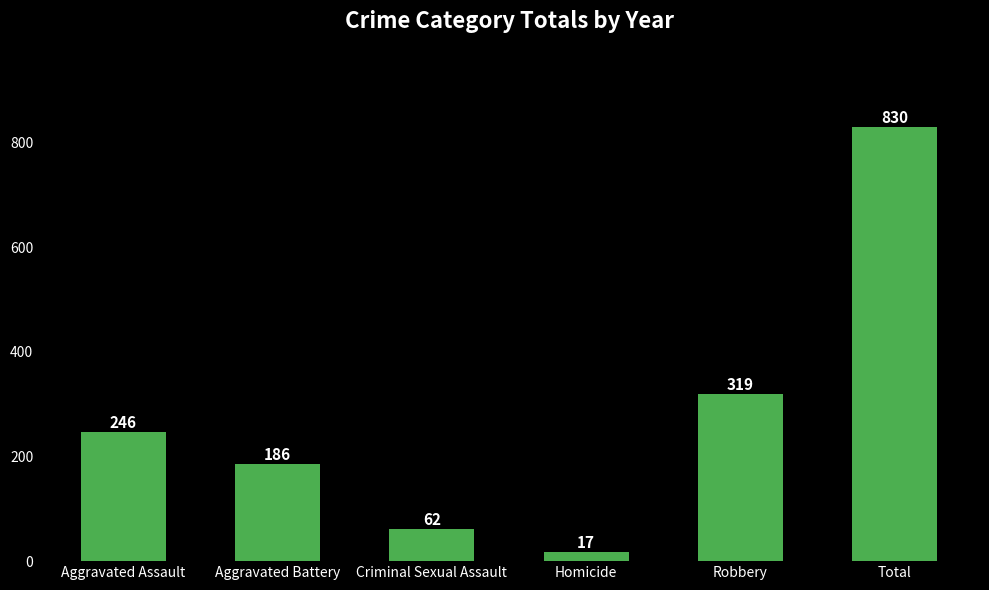

Reading right to left, what are all the values shown in this chart?

830	319	17	62	186	246